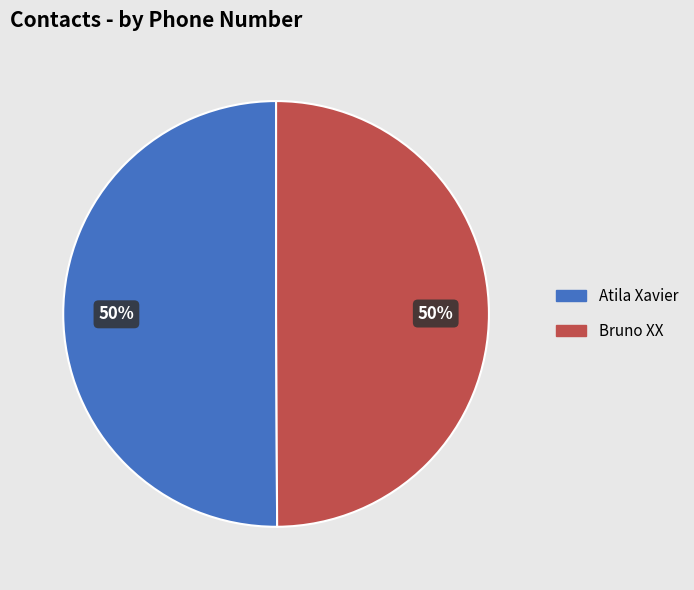

Is it true that Atila Xavier is 50% of the pie?

True